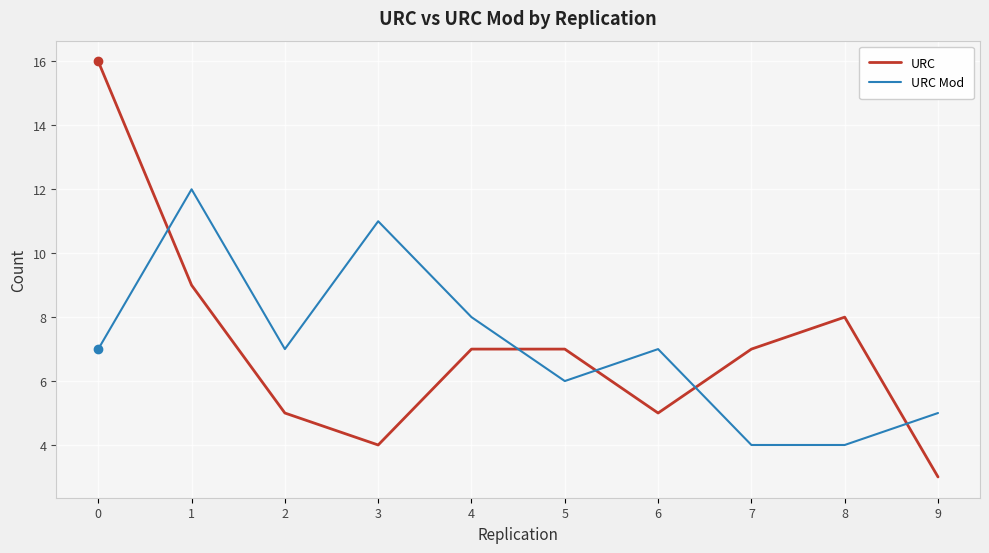

Read the URC value at 4, to the nearest 10.

10